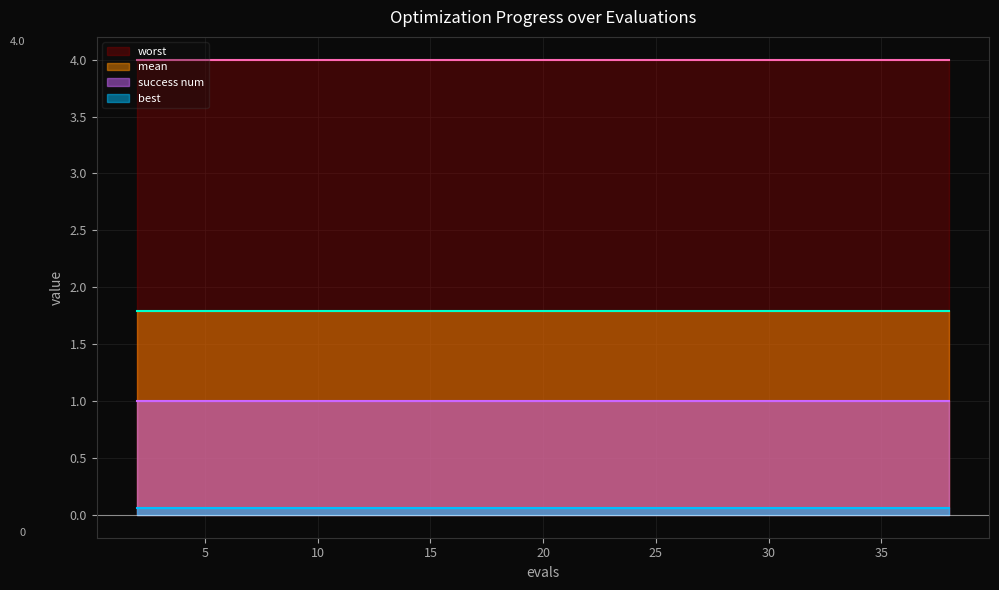

True or false: best and mean cross at least once.

False